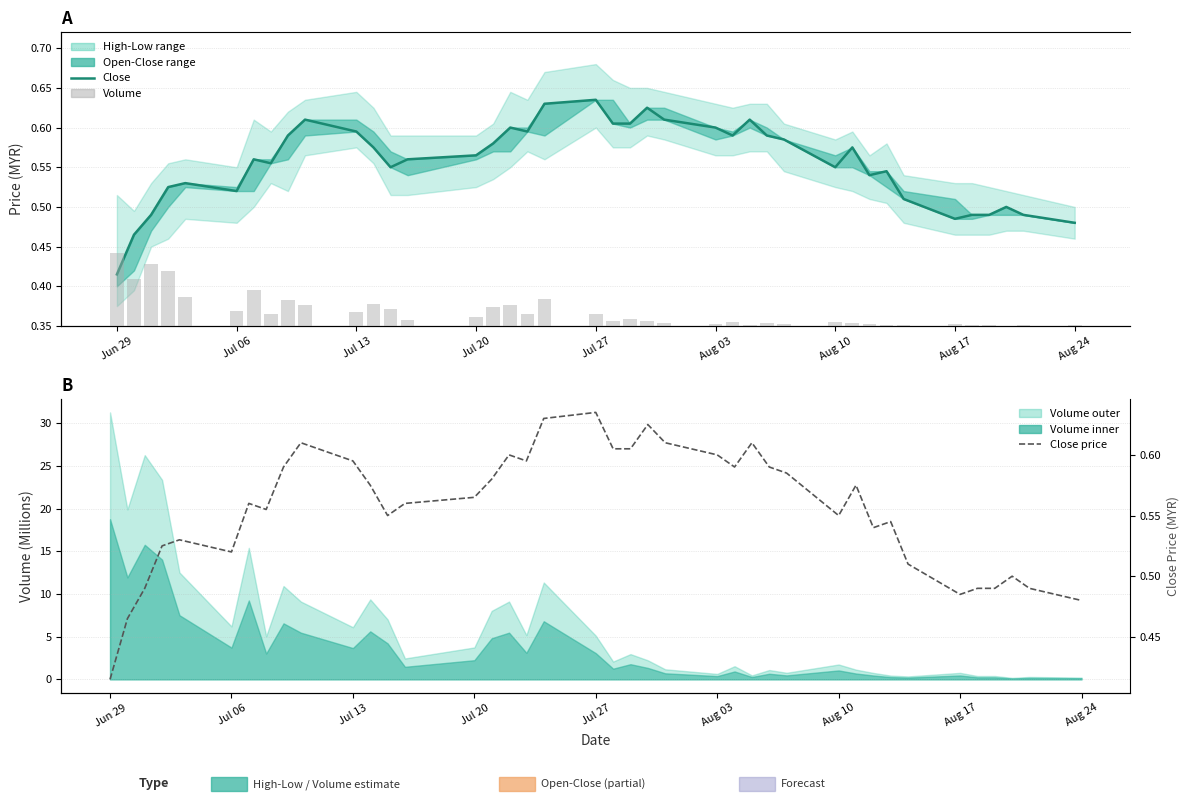

Is the value of Volume at 20 greater than the value of Close price at 38?

Yes